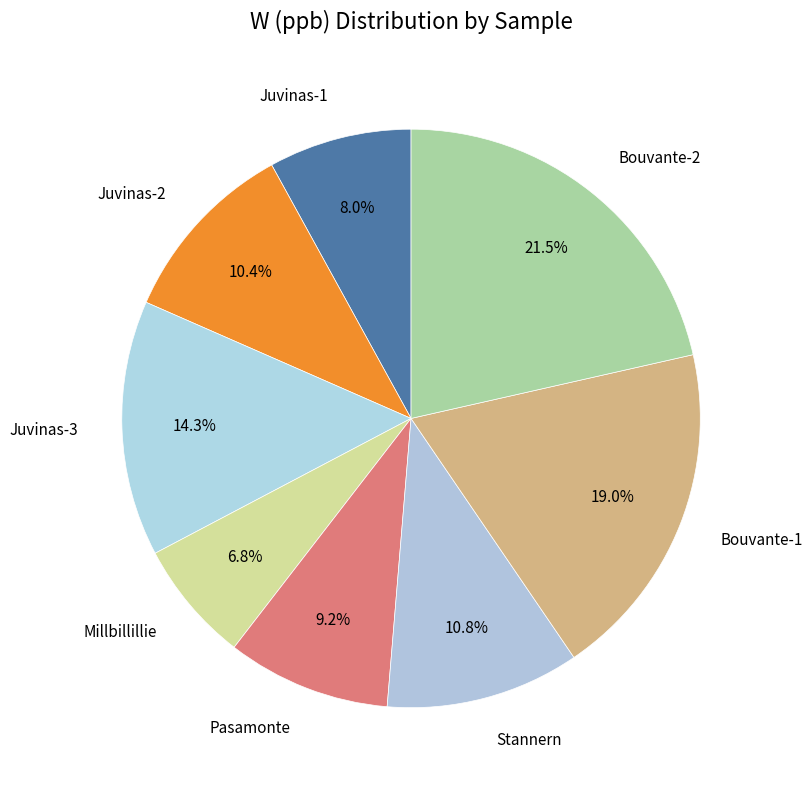

Is Juvinas-2 the majority of the pie?

No